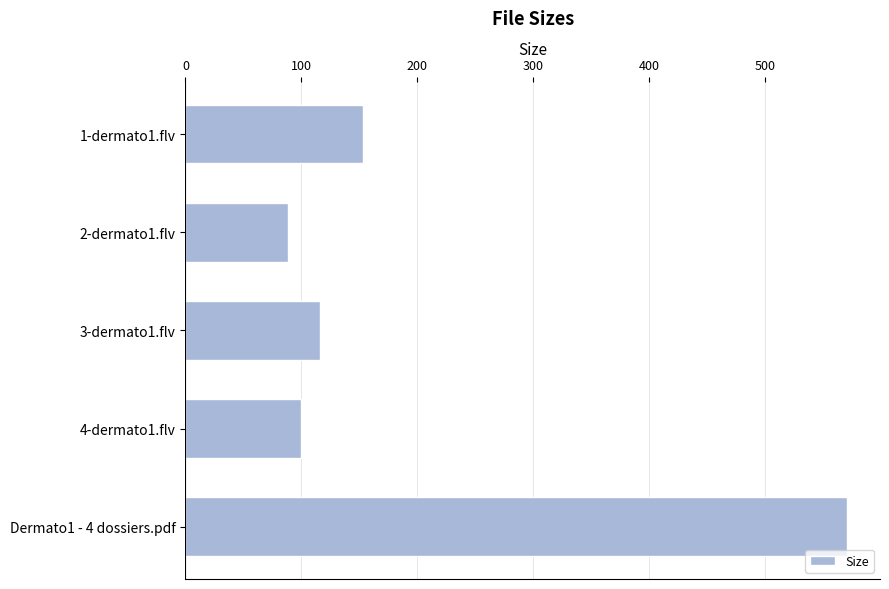

Between Dermato1 - 4 dossiers.pdf and 2-dermato1.flv, which is larger?

Dermato1 - 4 dossiers.pdf